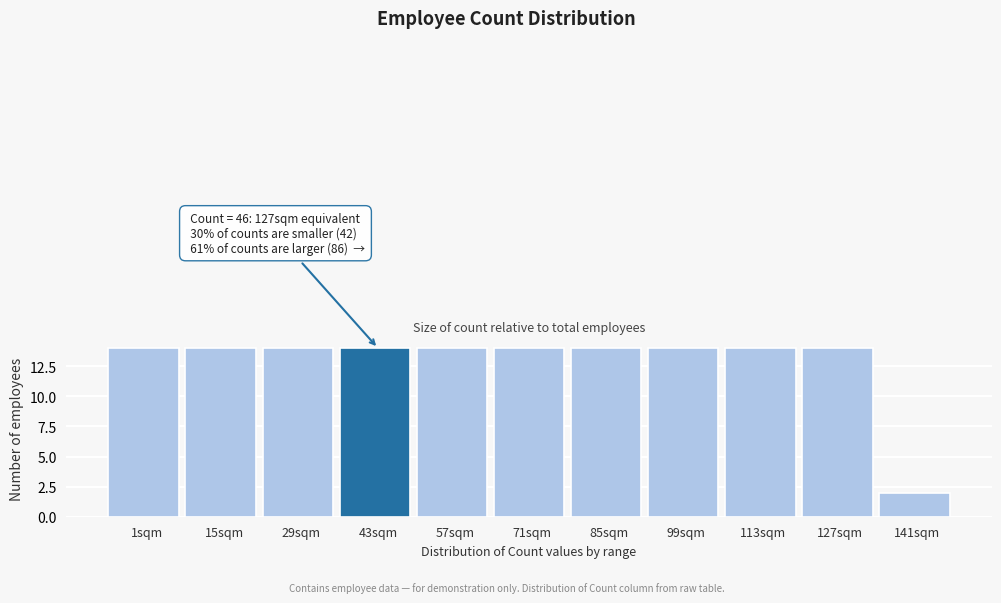

Reading left to right, what are all the values shown in this chart?

1sqm=14	15sqm=14	29sqm=14	43sqm=14	57sqm=14	71sqm=14	85sqm=14	99sqm=14	113sqm=14	127sqm=14	141sqm=2